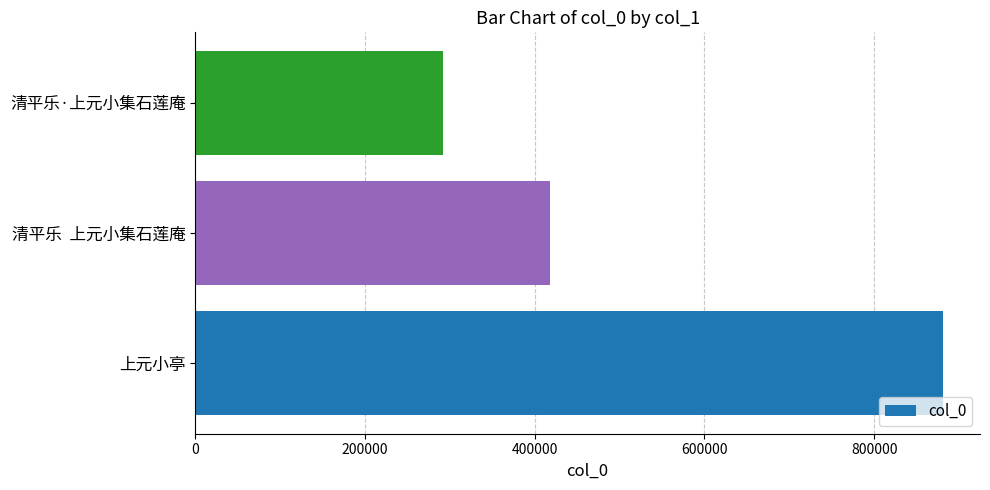

What is the greatest value displayed?

880706